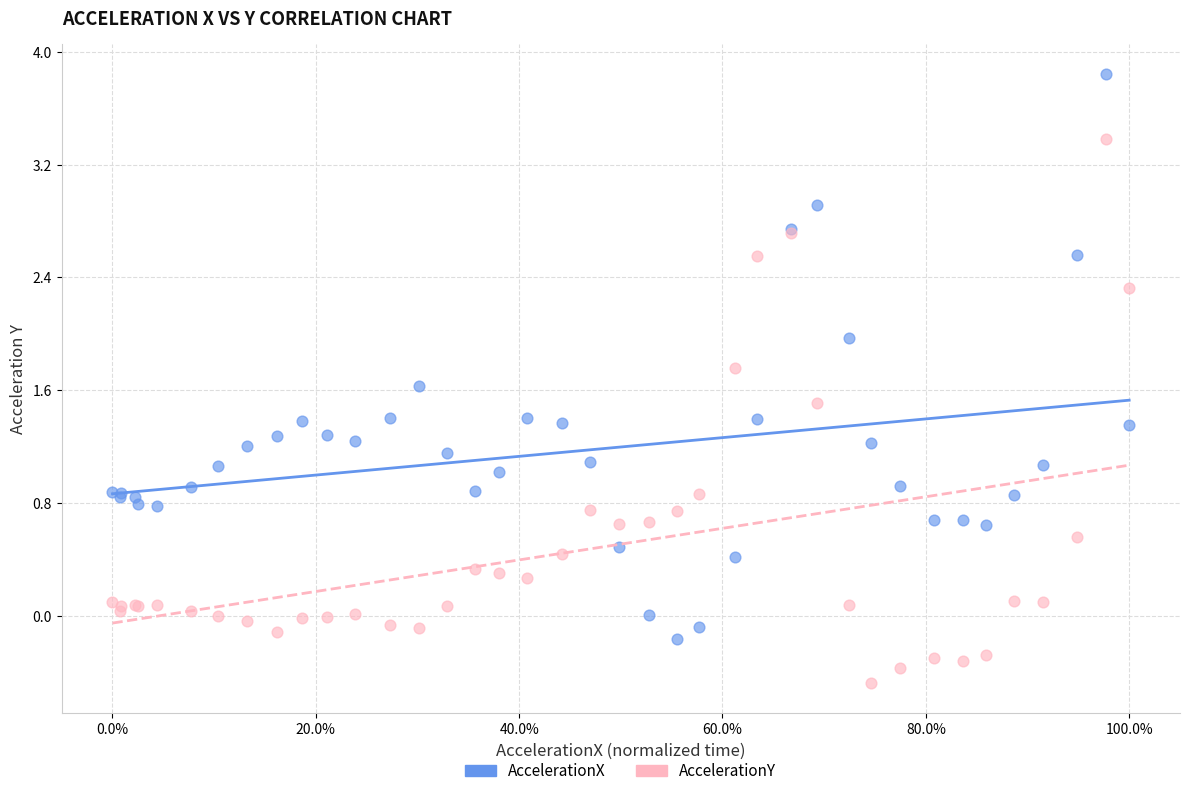

What are all the series names shown in the legend?

AccelerationX, AccelerationY